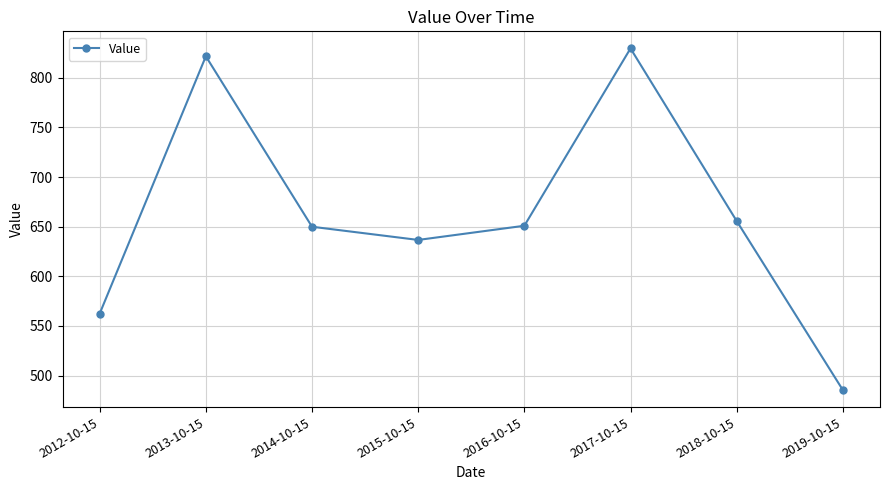

What is the difference between the values at 2018-10-15 and 2014-10-15?

5.8